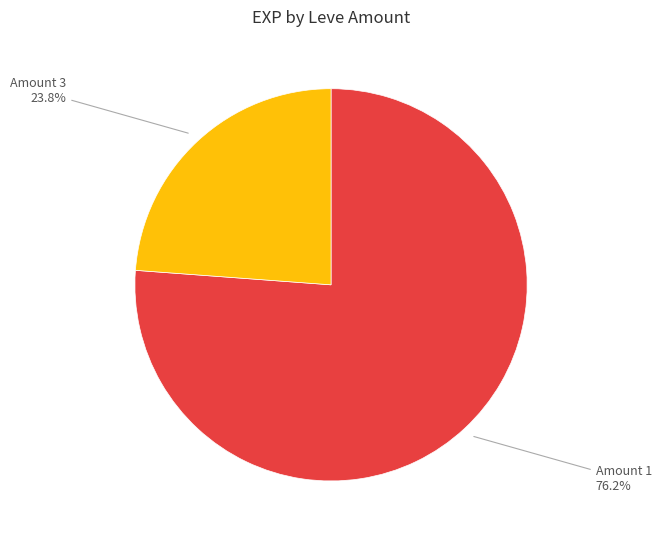

Is there any slice that represents more than half of the pie?

Yes